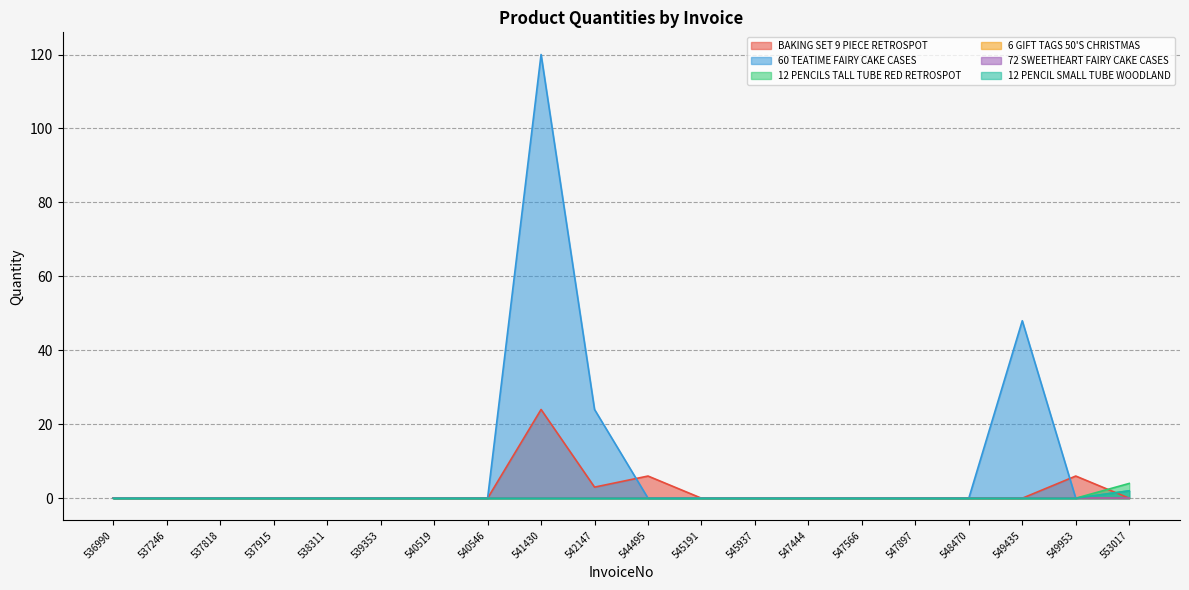

What is the sum of all 12 PENCILS TALL TUBE RED RETROSPOT values?

4